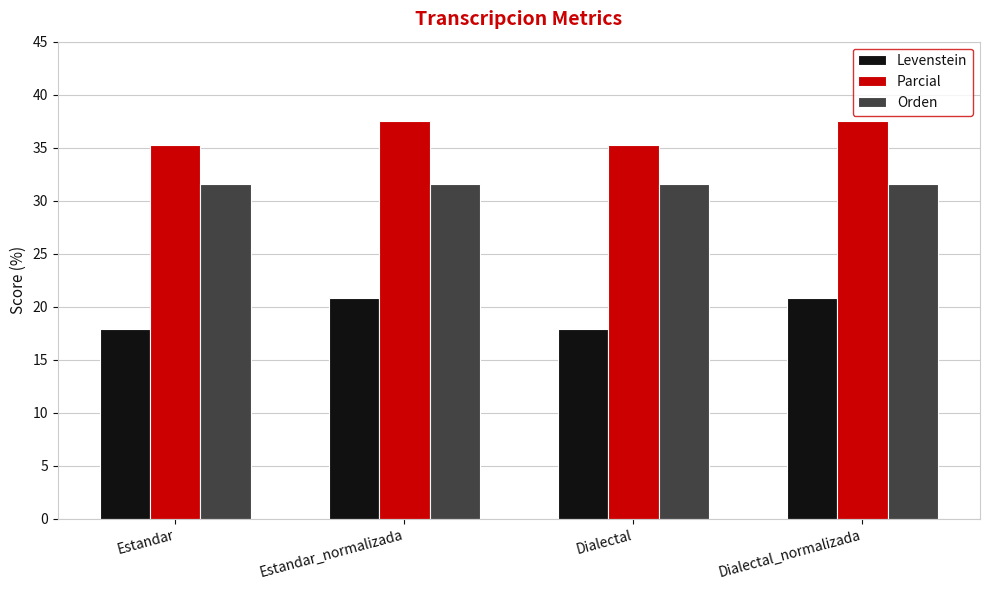

List the series in order of their peak value, highest first.

Parcial, Orden, Levenstein